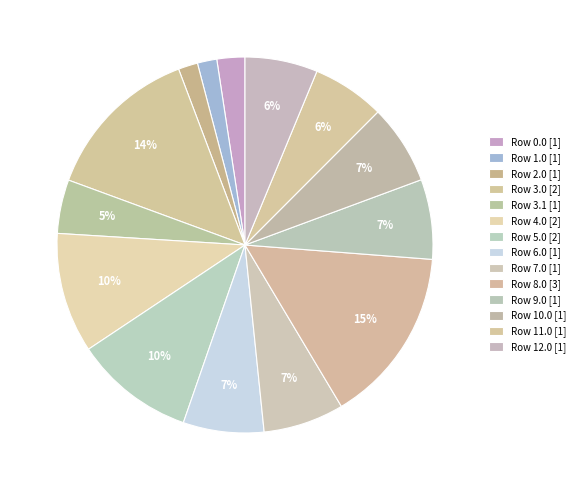

What is the largest slice in the pie chart?

Row 8.0